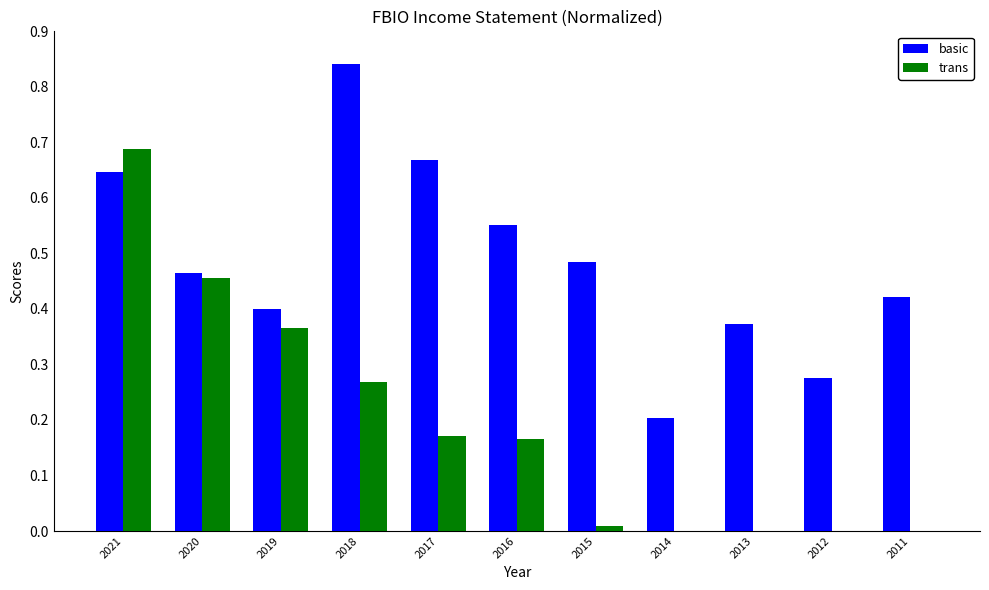

What is the sum of all basic values?

5.3